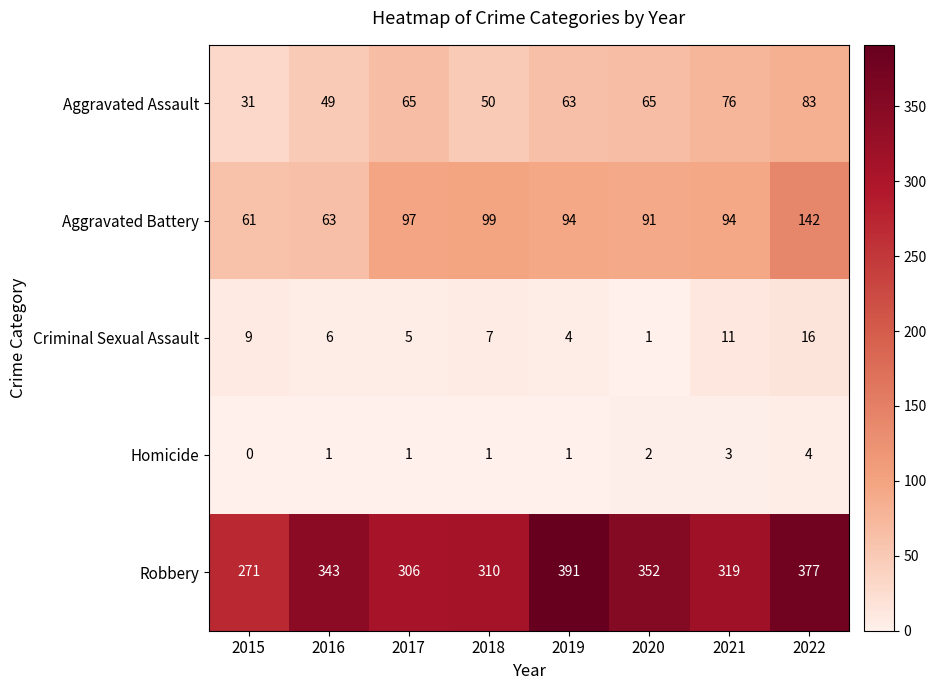

Which series changed the most between 2016 and 2020?

Aggravated Battery